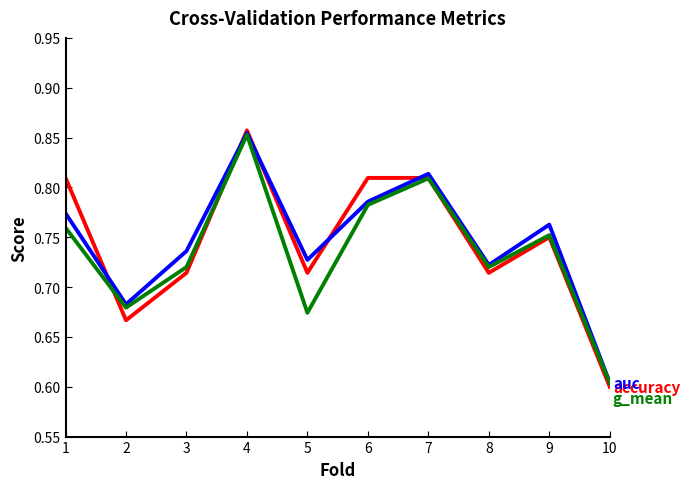

At which category does the chart reach its minimum across all series?

10